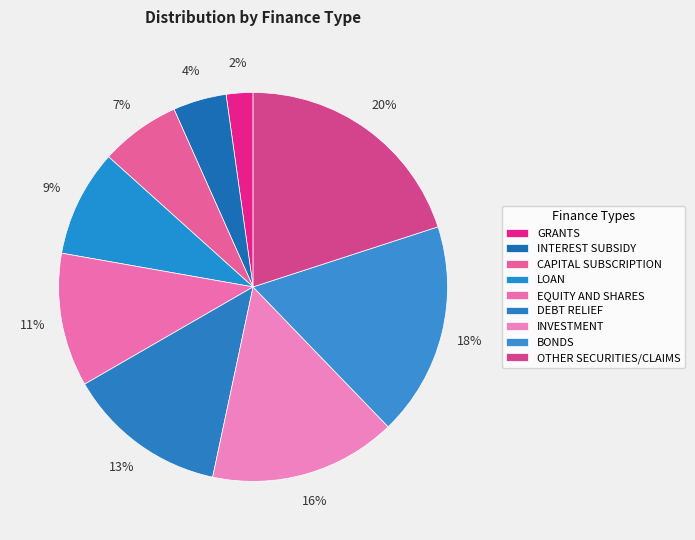

To the nearest percent, what percentage of the pie is OTHER SECURITIES/CLAIMS?

20%